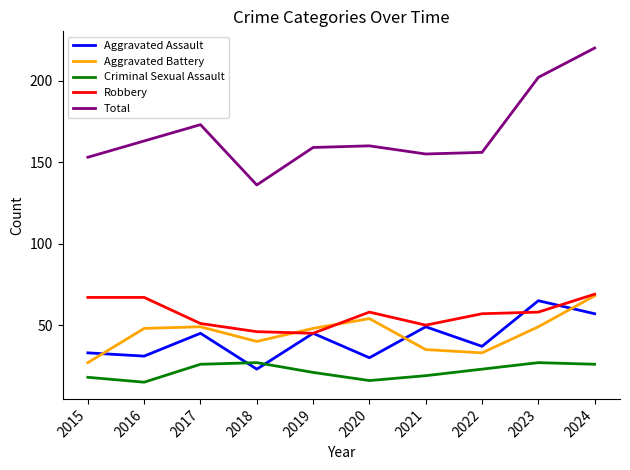

In Aggravated Battery, how many points are lower than both neighbors (excluding endpoints)?

2